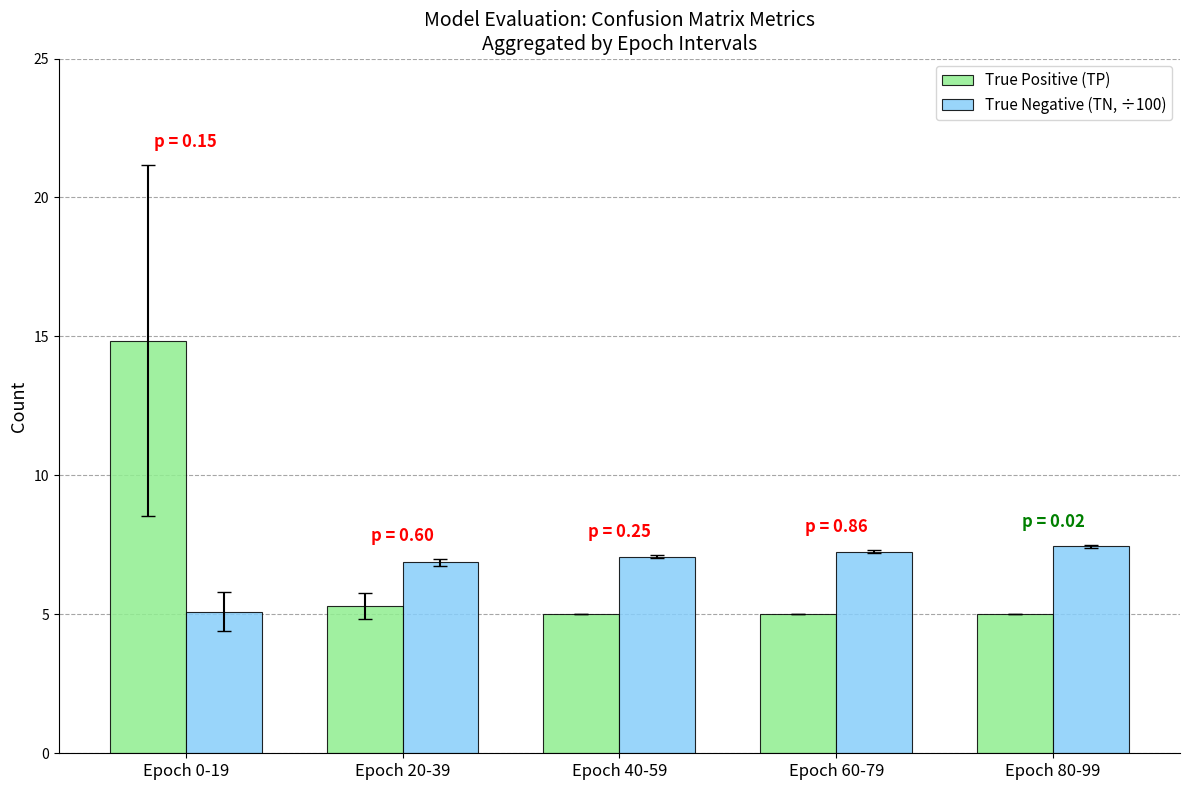

At which category is the sum across all series the highest?

Epoch 0-19